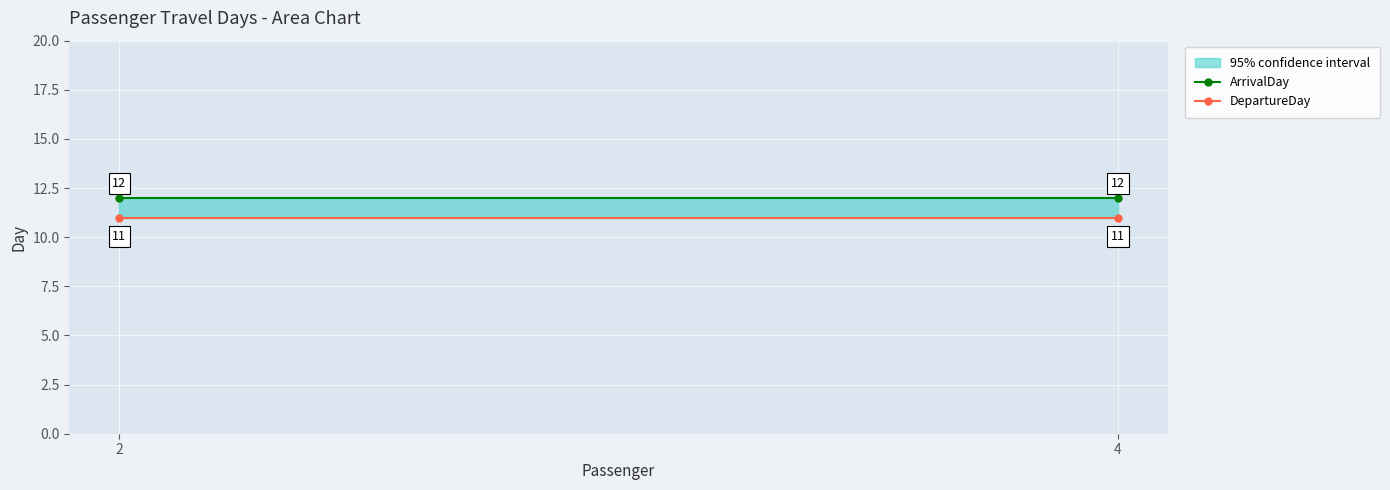

At how many categories does at least one series exceed 11?

2